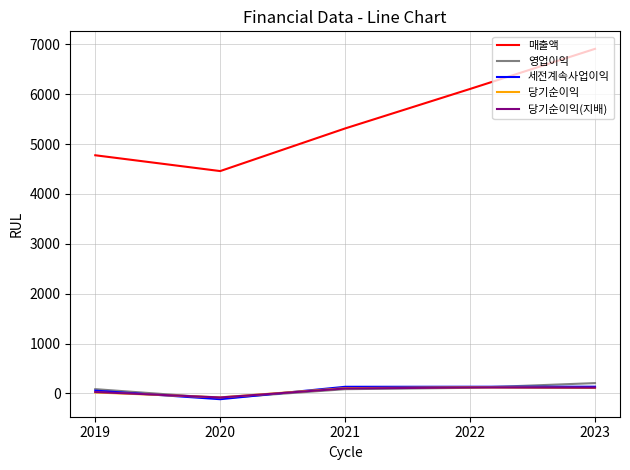

Which series has the largest range (max minus min)?

매출액